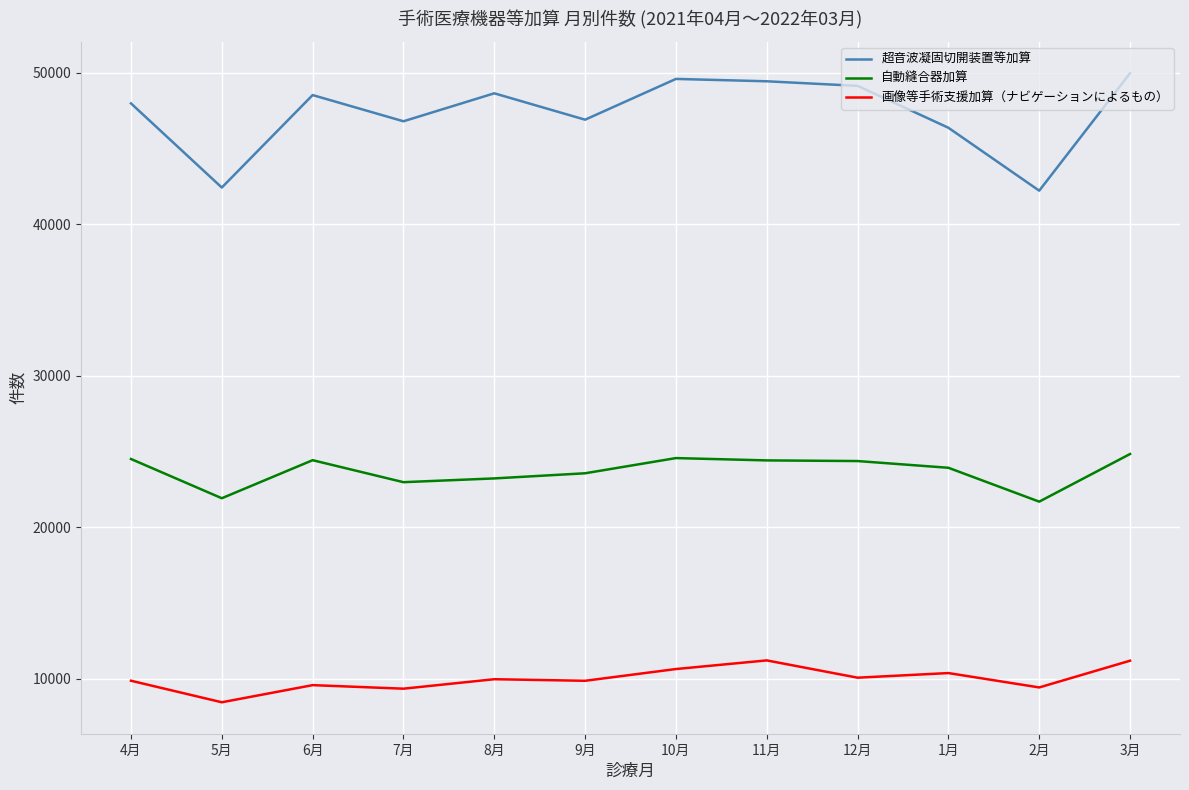

What is the smallest value displayed?

8443